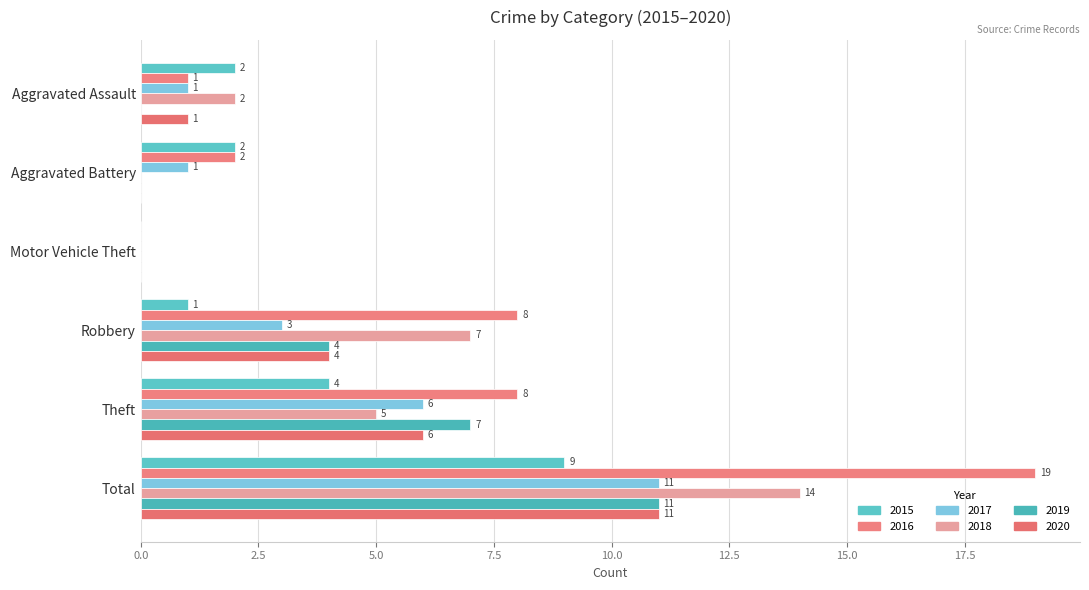

Rank the series by their maximum value, from lowest to highest.

2015, 2017, 2019, 2020, 2018, 2016